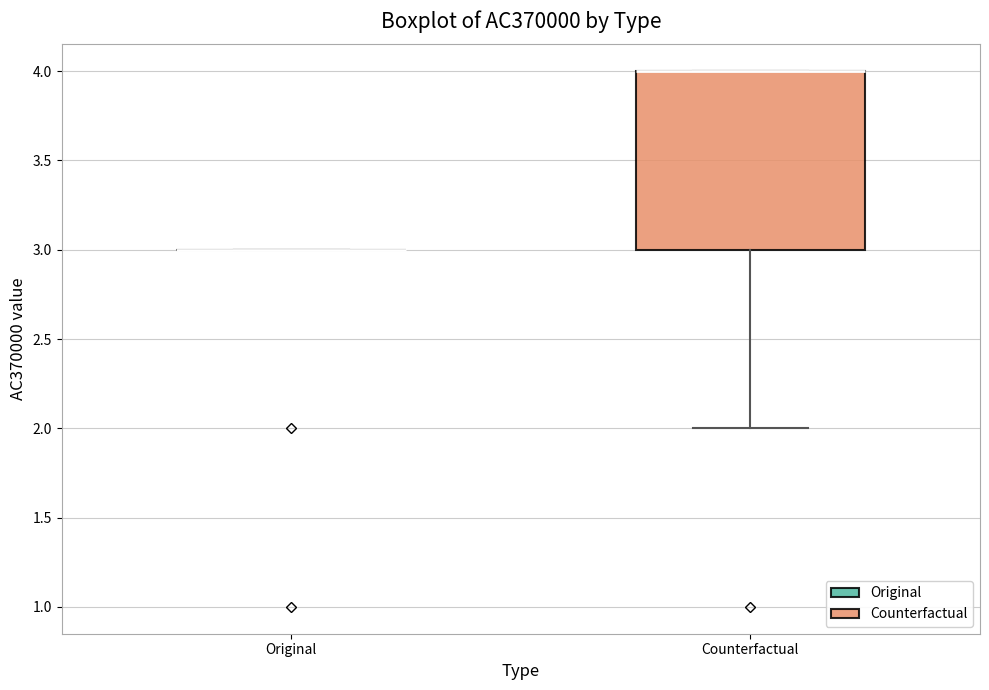

Where does the lower whisker of the box for Counterfactual end on the y-axis? The values are not printed on the chart, so give them approximately, as read against the axis.

2